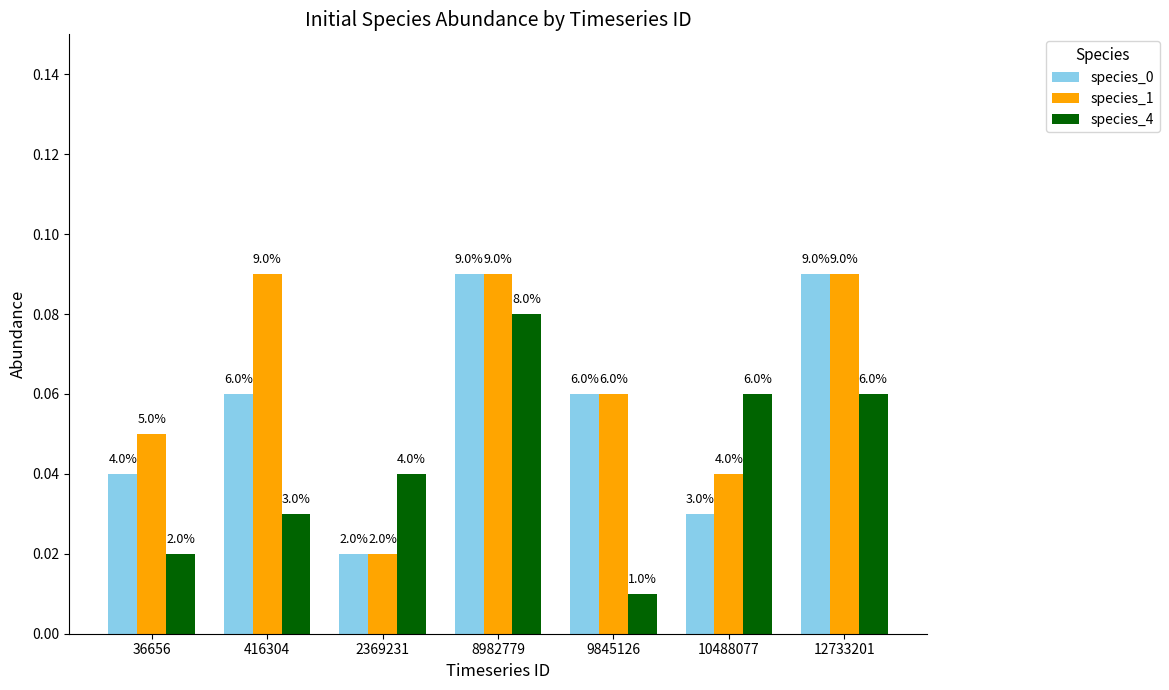

How many bars are there in each group?

3